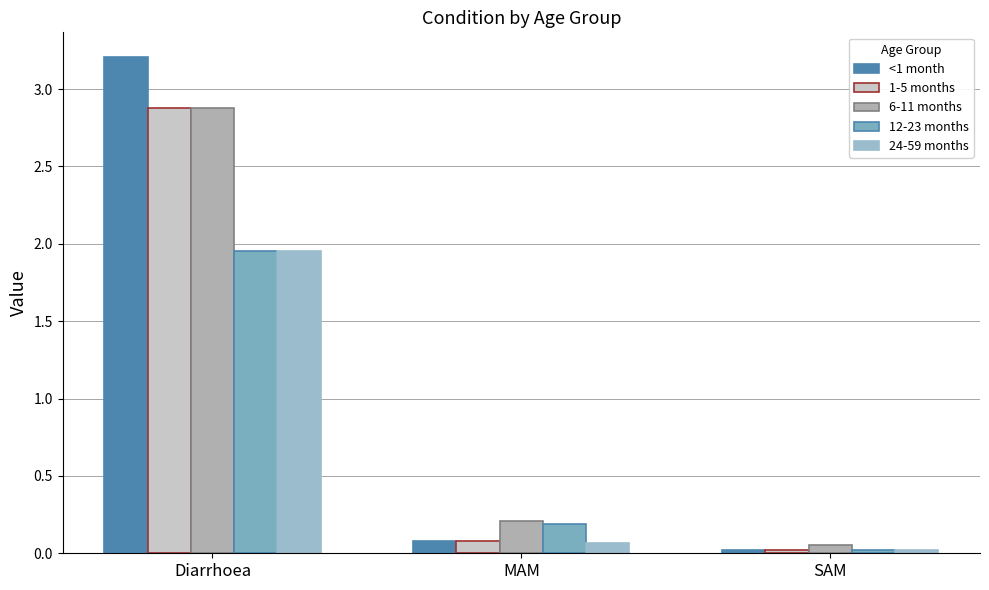

At which category is the sum across all series the highest?

Diarrhoea